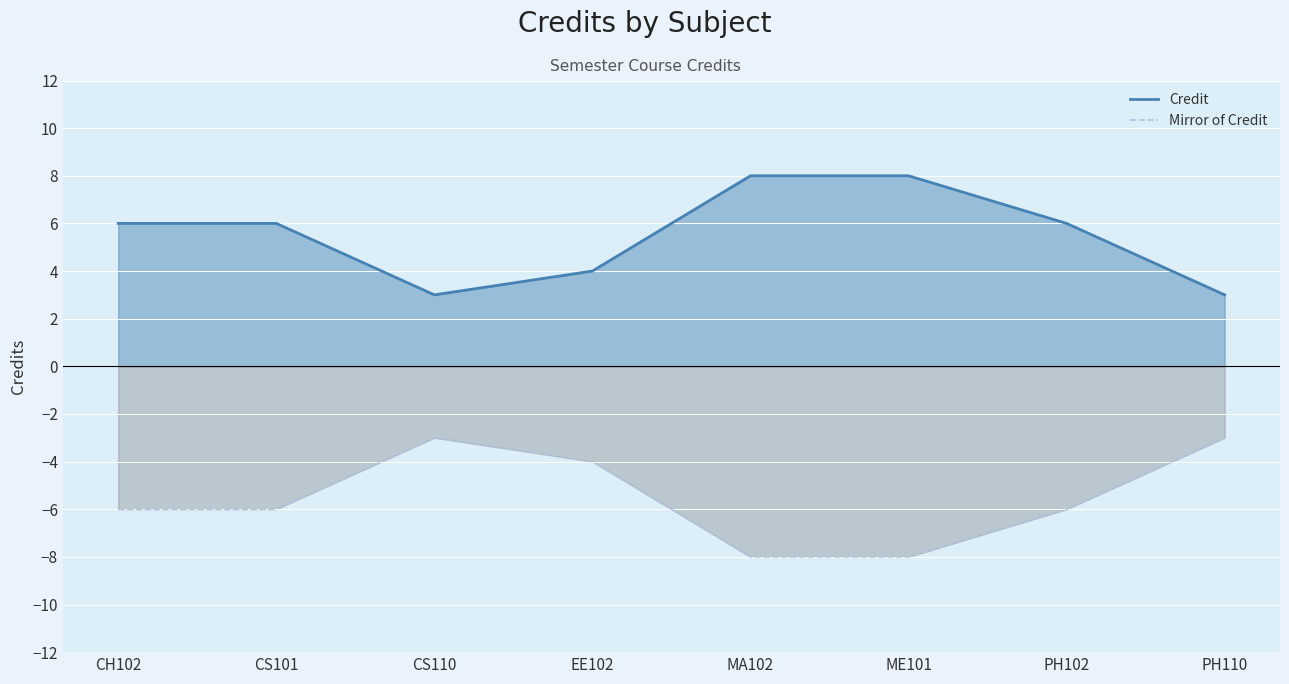

What is the change in value from EE102 to MA102?

+4